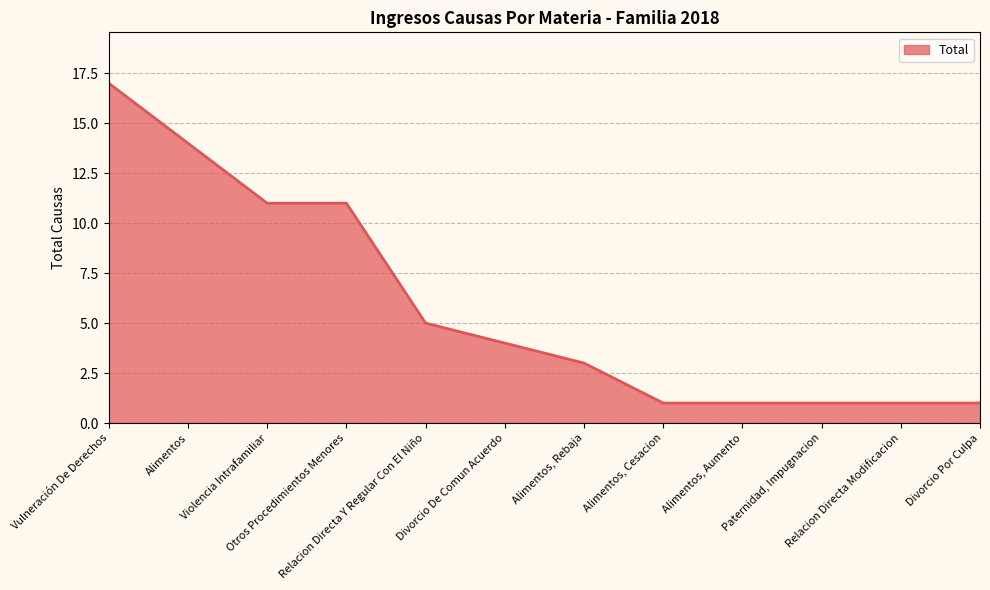

What is the maximum value shown in the chart?

17